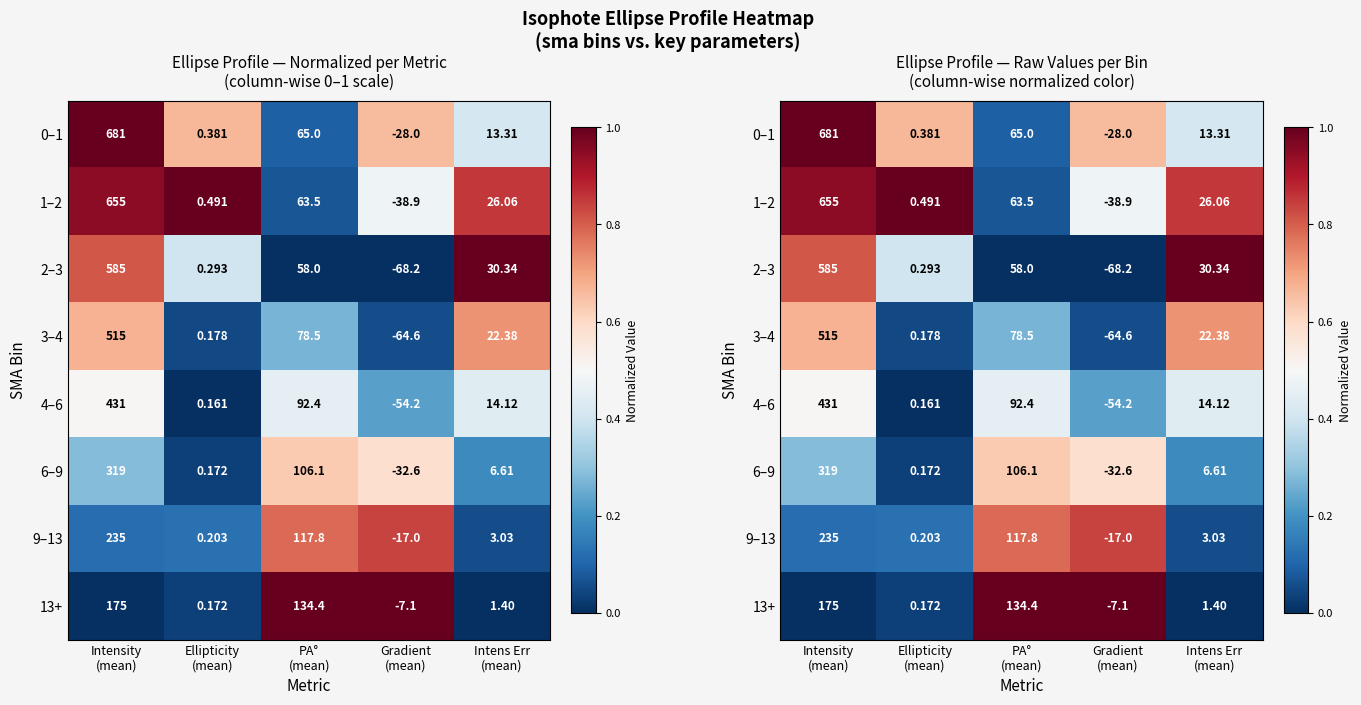

What is the sum of the 13+ values at Gradient (mean) and Ellipticity (mean)?

1.0